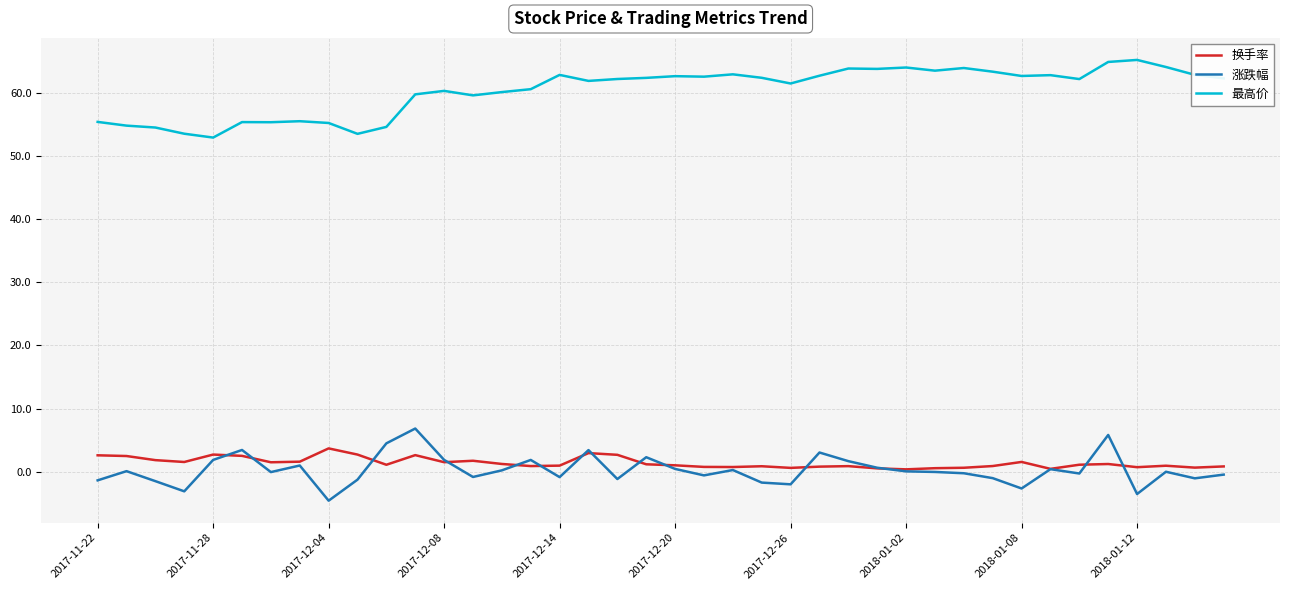

Which series has the largest total across all categories?

最高价